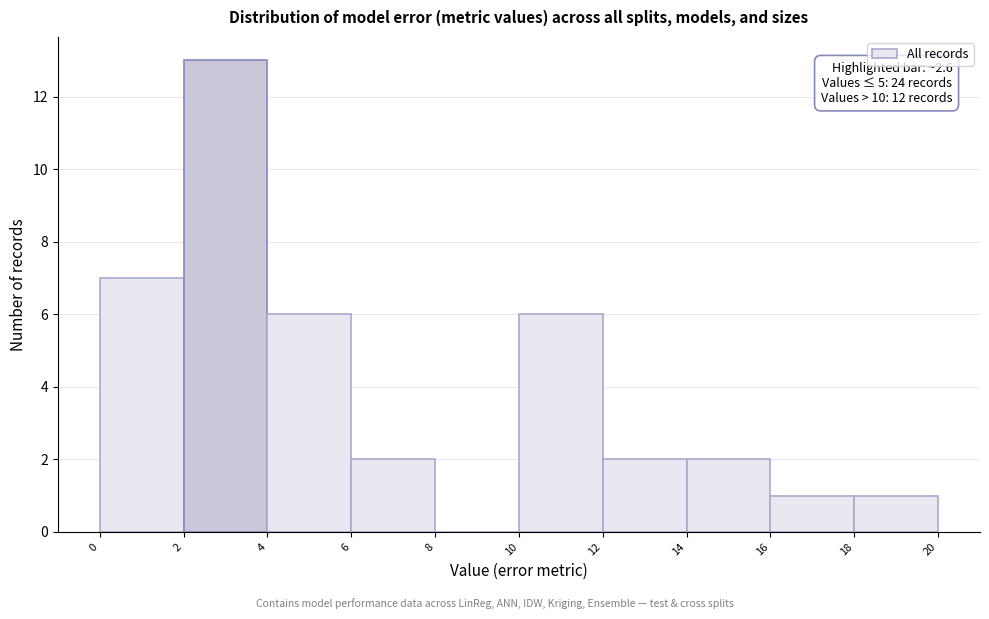

Which range on the x-axis has the tallest bar?

2 to 4